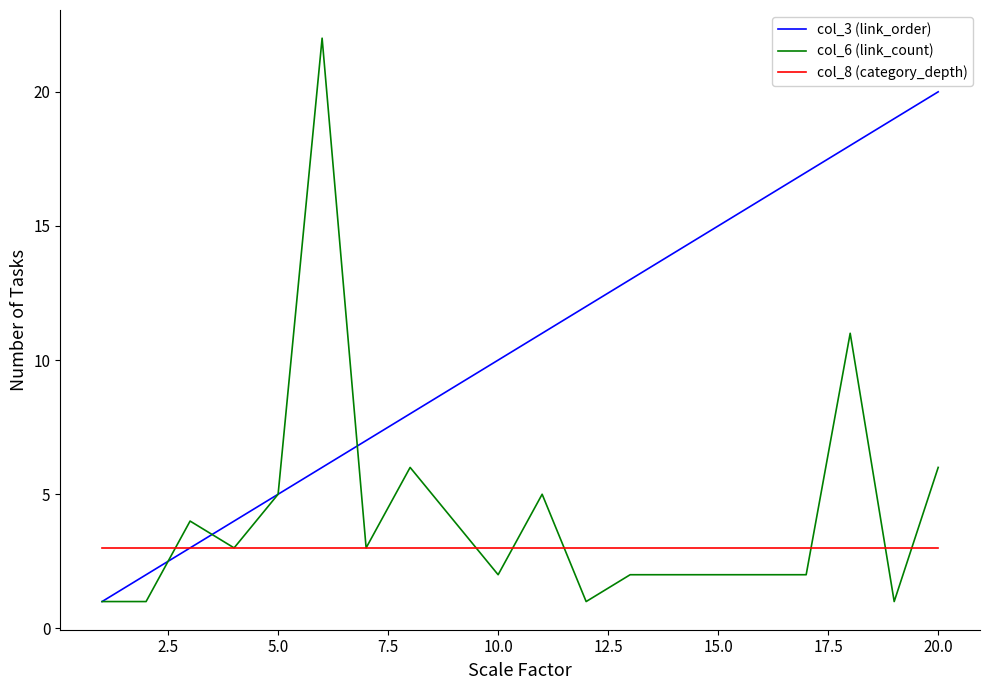

Which series has the widest spread of values?

col_6 (link_count)